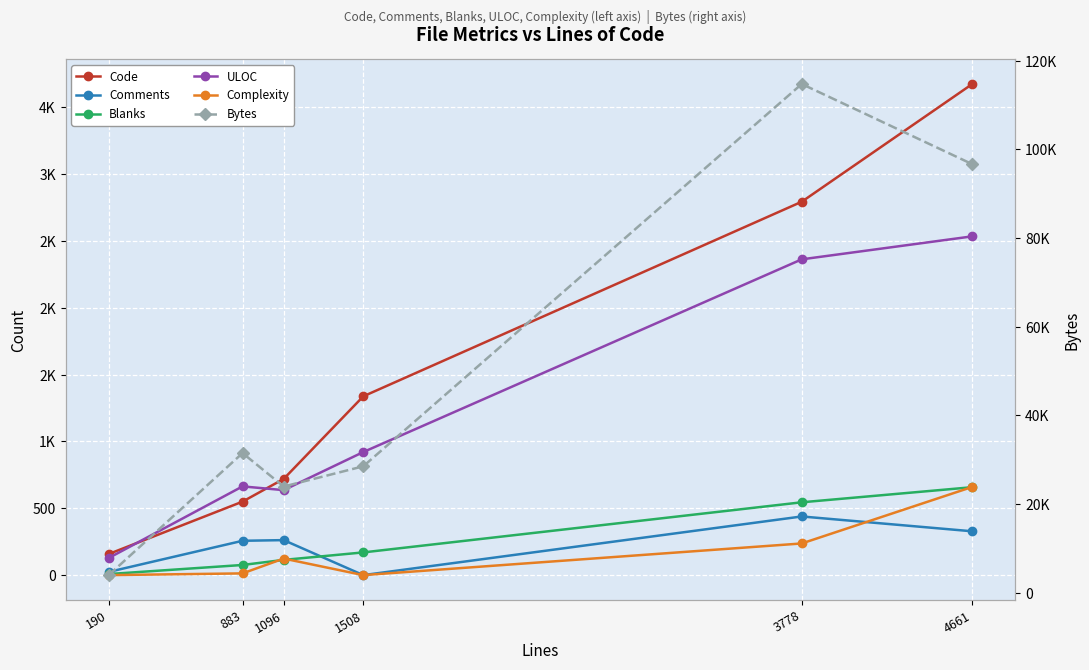

True or false: Complexity has more than 1 points higher than both neighbors.

False